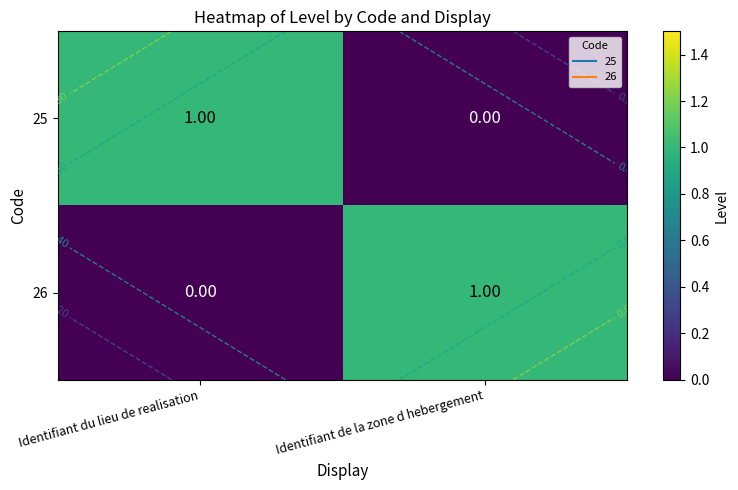

The value of 26 at Identifiant de la zone d hebergement is 1. True or false?

True